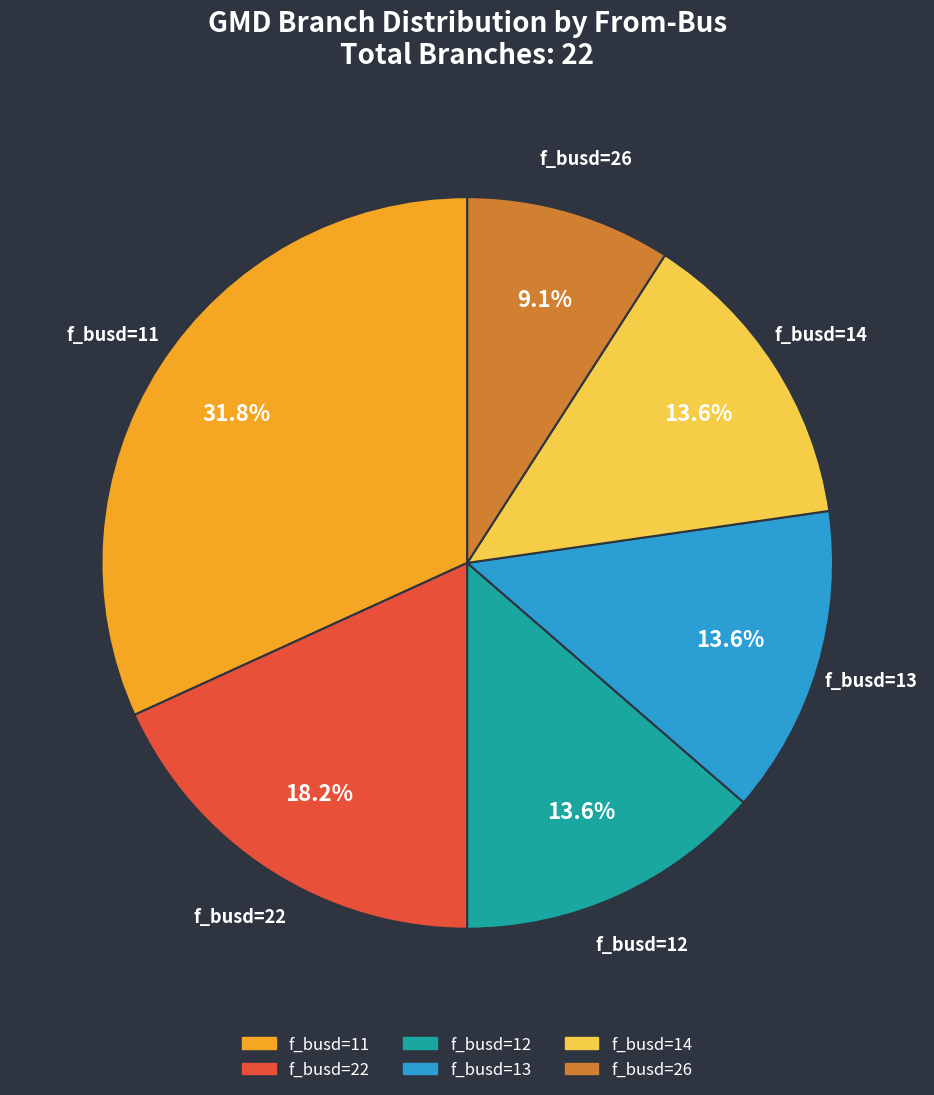

How many segments does this pie chart have?

6